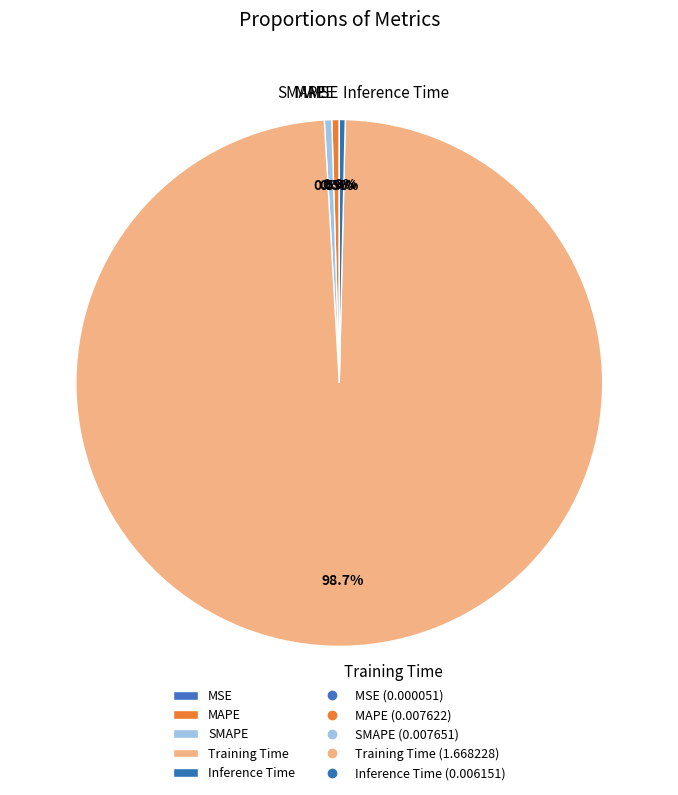

How much of the chart is everything except MAPE?

99.5%